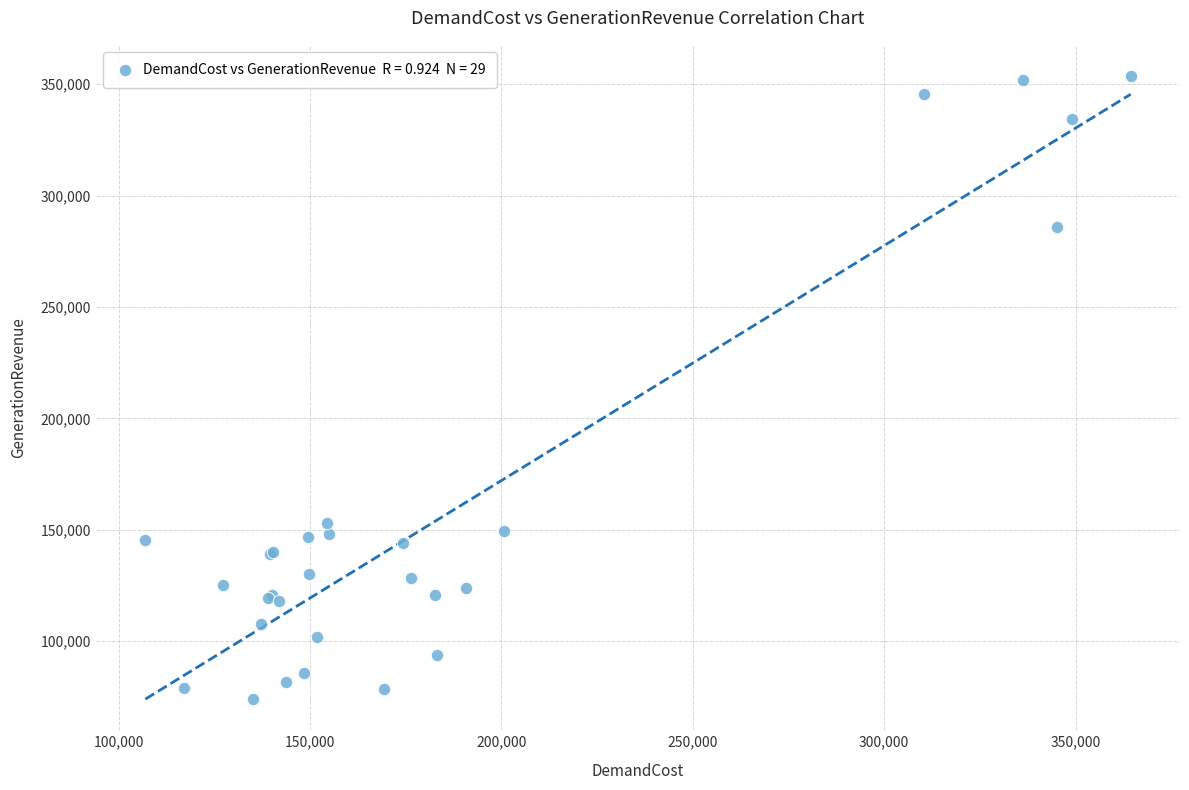

What Y value in the scatter plot is closest to 213891?

153225.8